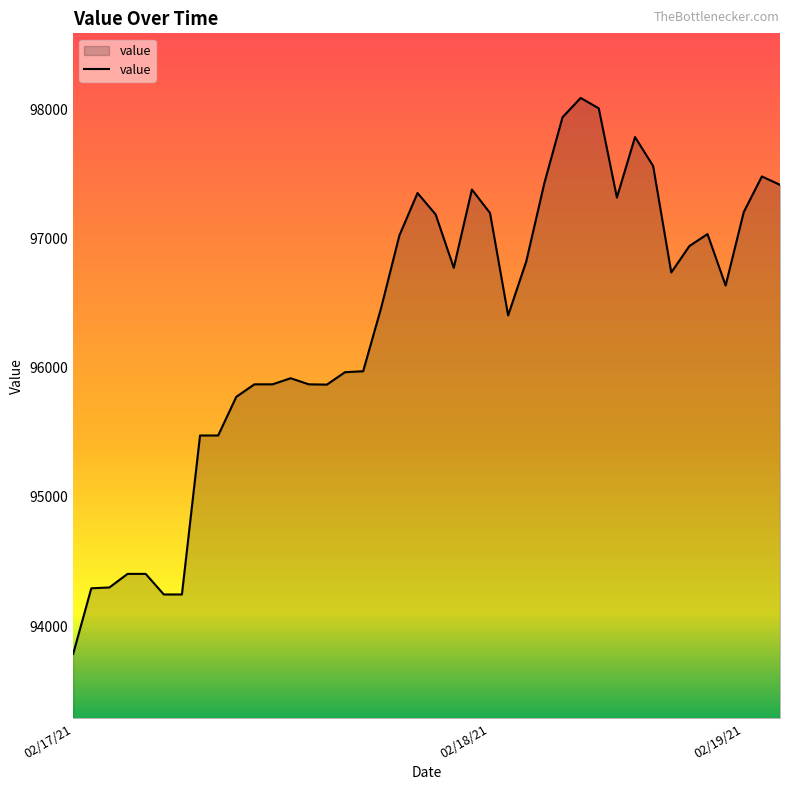

What is the greatest value displayed?

98086.8